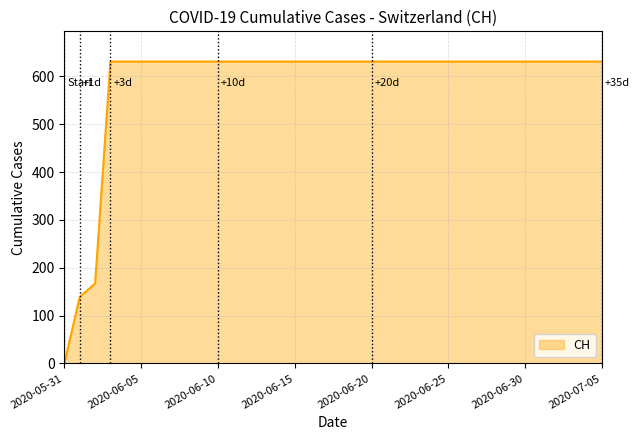

What is the difference between the maximum and minimum values?

631